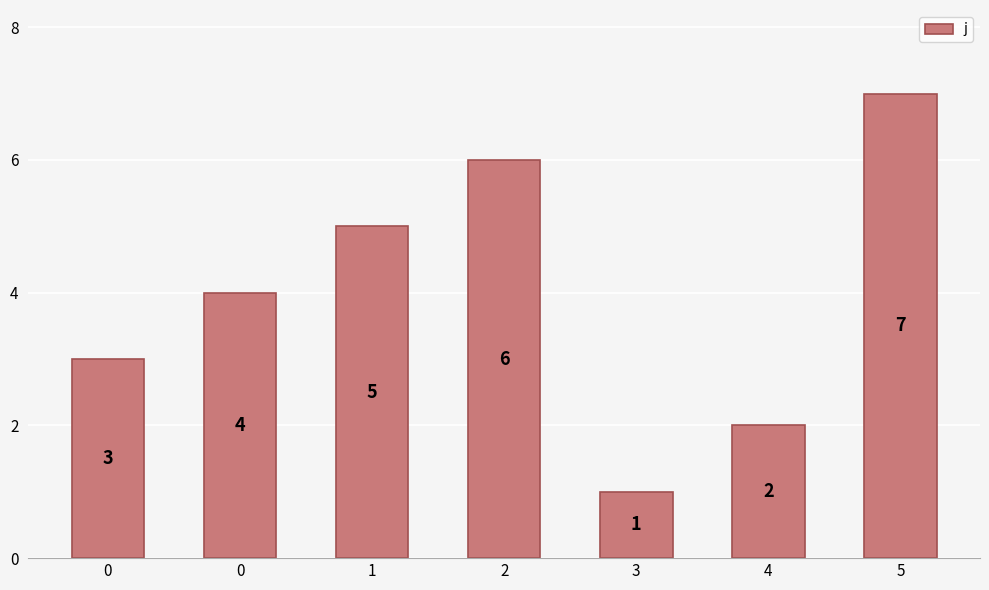

Which label corresponds to the largest value in the chart?

5